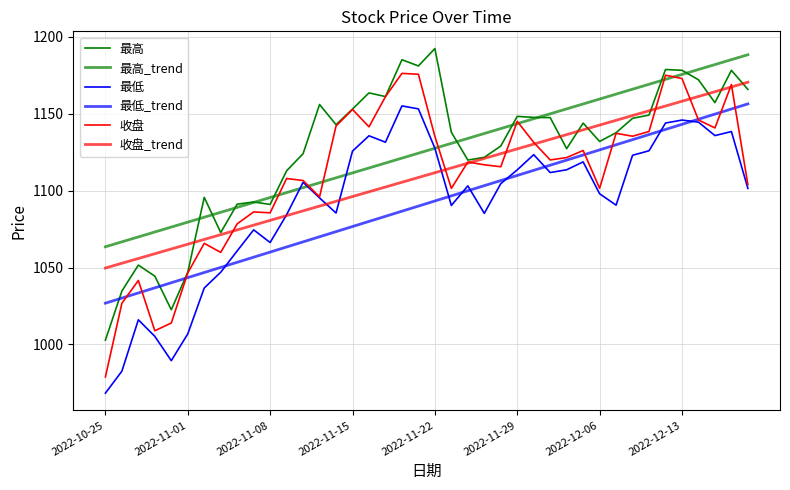

How many categories are shown in the chart?

40